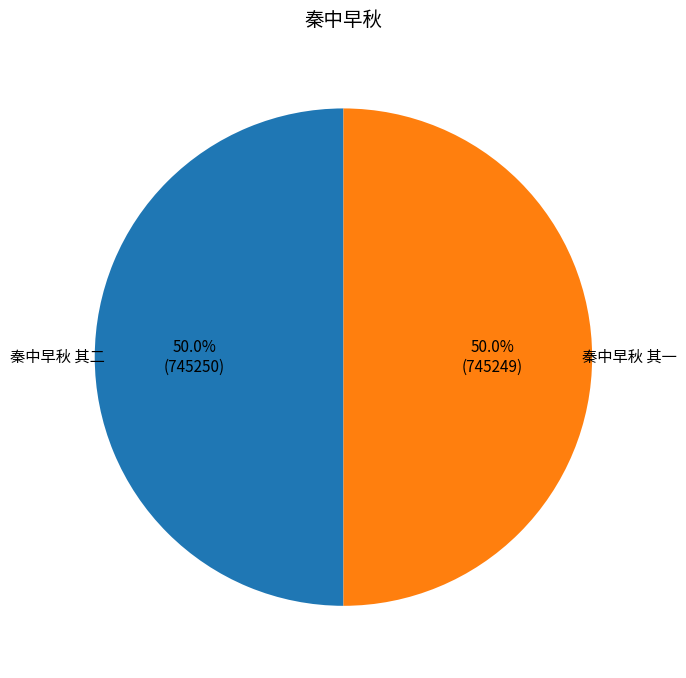

To the nearest percent, what is the combined percentage of 秦中早秋 其一 and 秦中早秋 其二?

100%